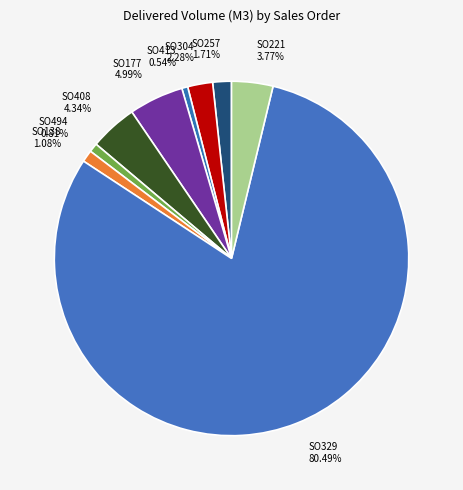

How many segments does this pie chart have?

9